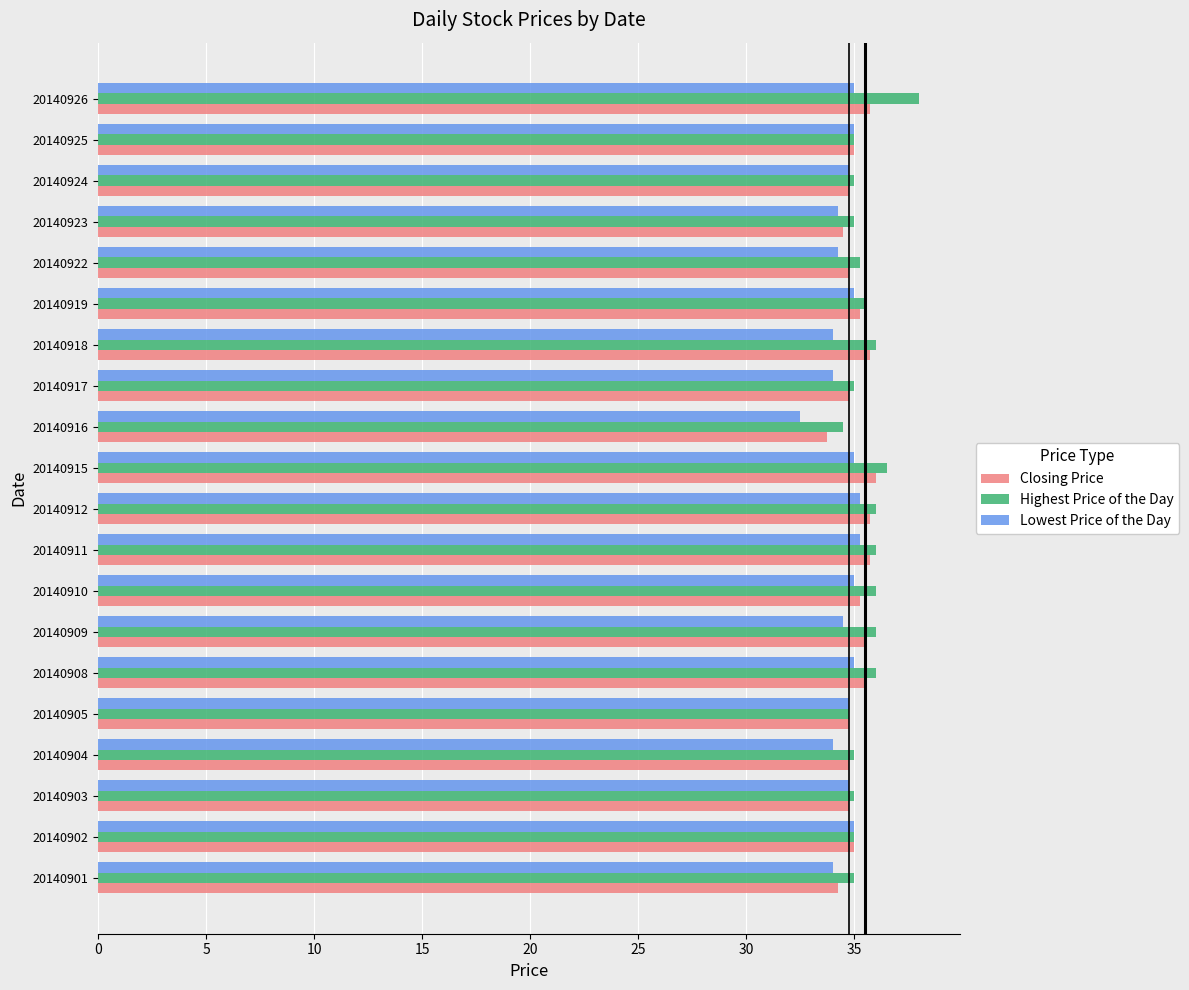

What is the approximate value of Lowest Price of the Day at 20140926?

35.0